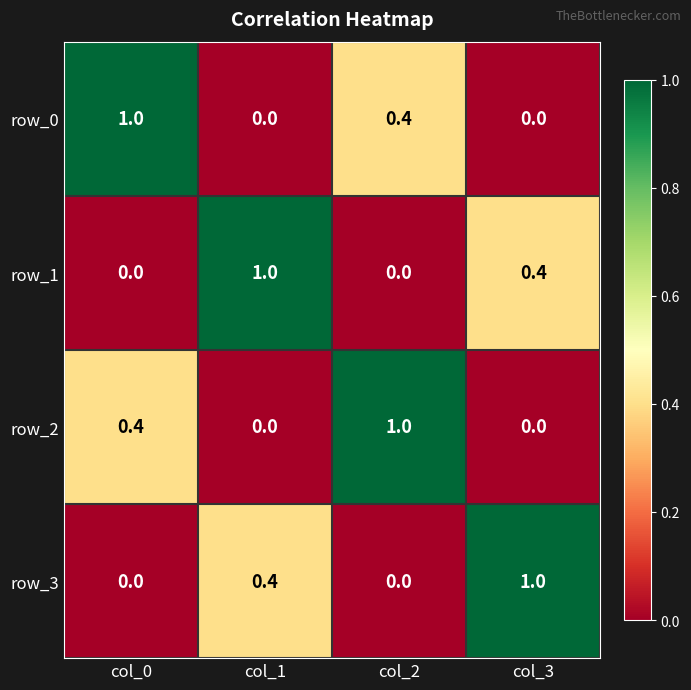

Is the value of row_1 at col_3 greater than the value of row_2 at col_2?

No